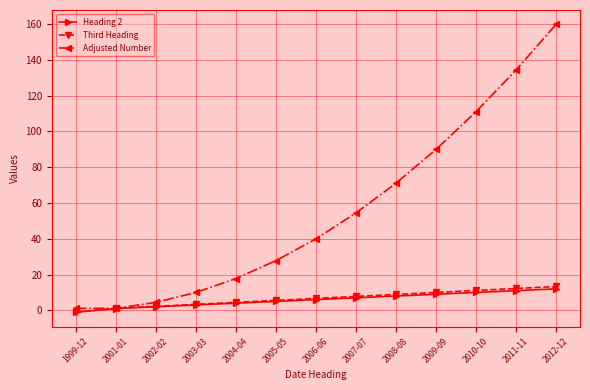

What are all the series names shown in the legend?

Heading 2, Third Heading, Adjusted Number